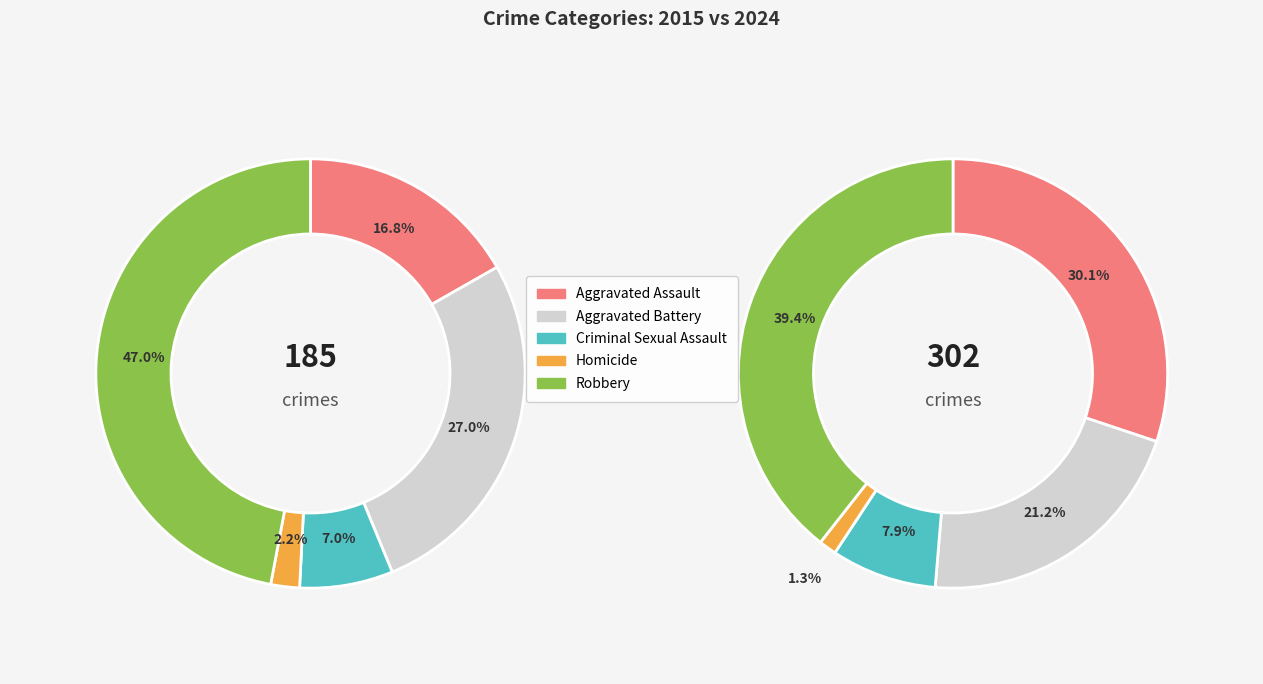

How much of the chart is everything except 3?

97.8%